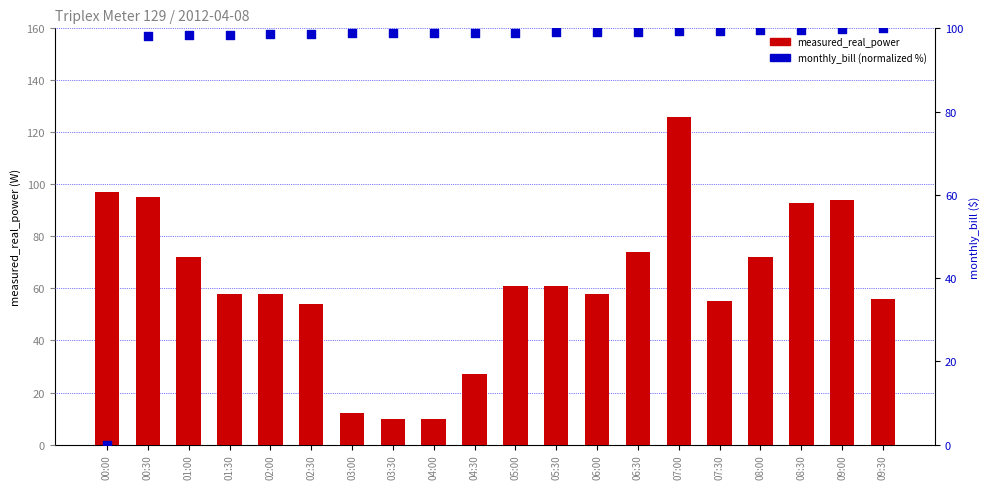

Is the value of measured_real_power at 01:00 greater than the value of monthly_bill (normalized %) at 03:30?

No